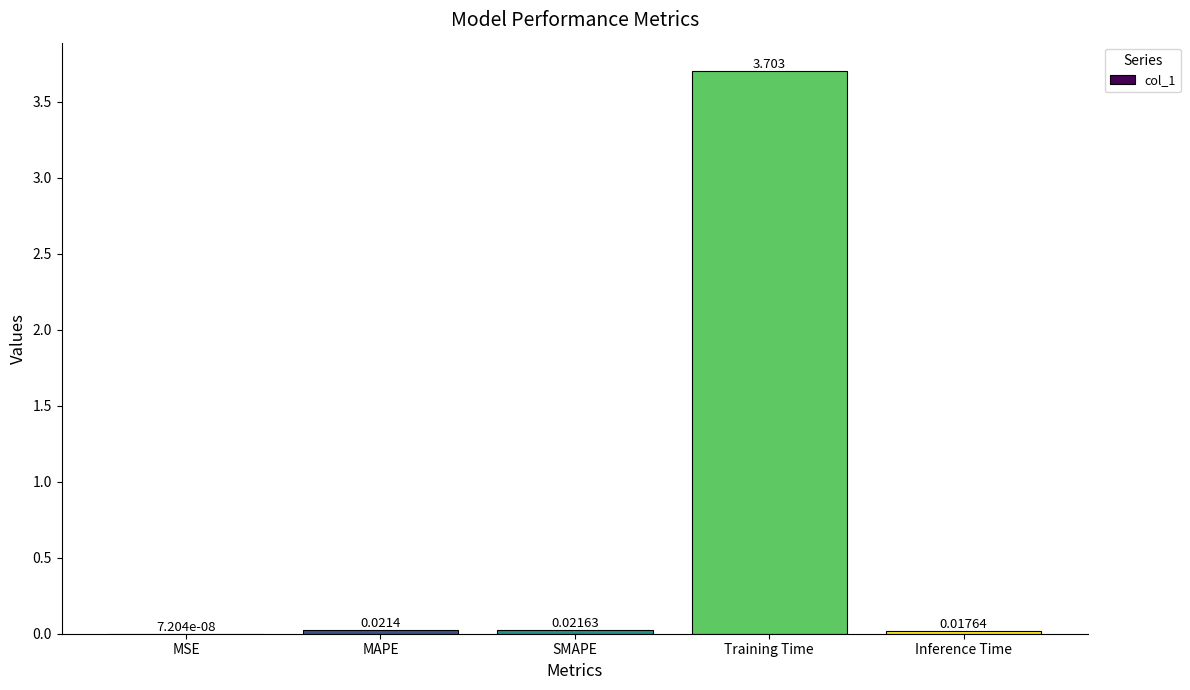

Which has a higher value, MAPE or Inference Time?

MAPE